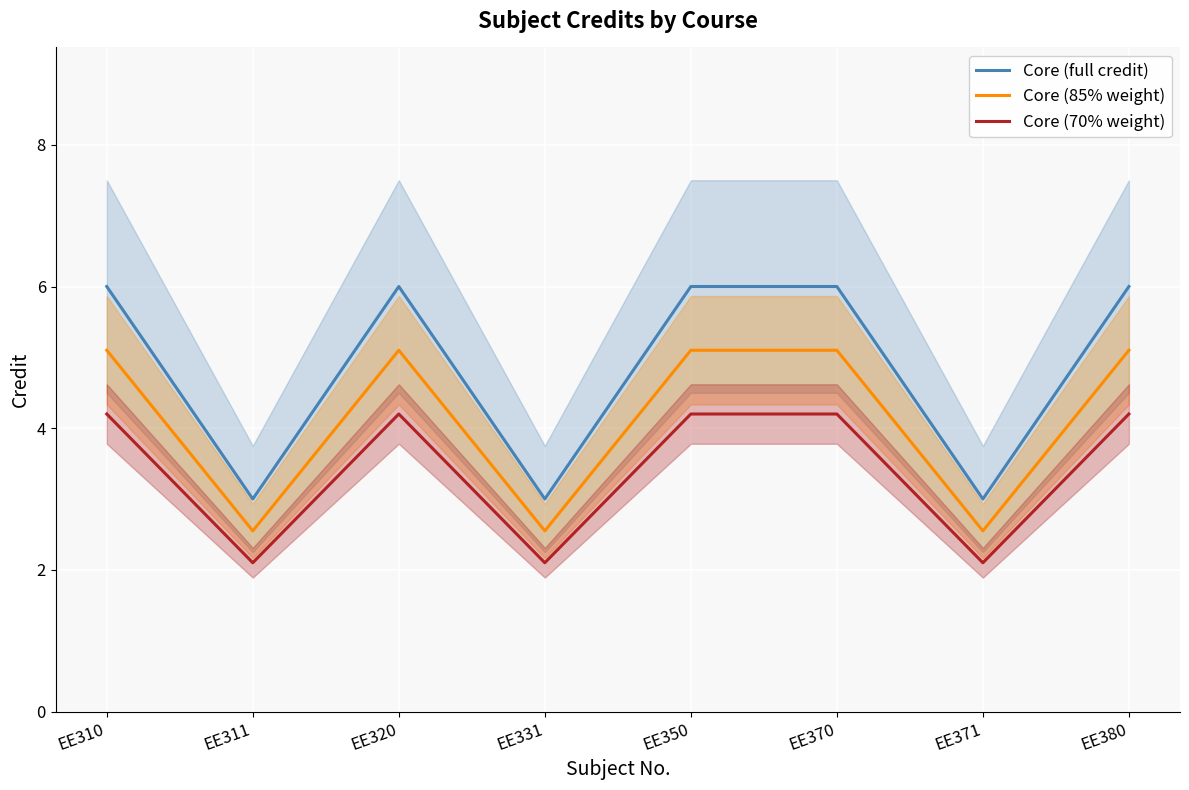

Is it true that Core (85% weight) equals 5.1 at EE380?

True